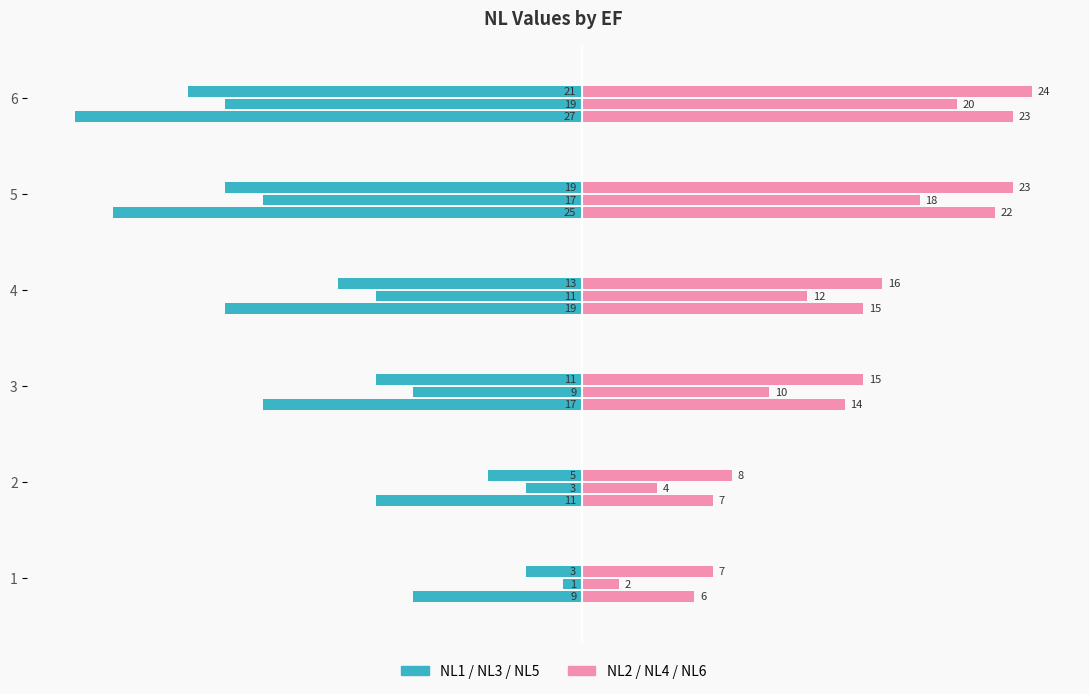

Is the value of NL1 at 4 greater than the value of NL2 at 2?

No